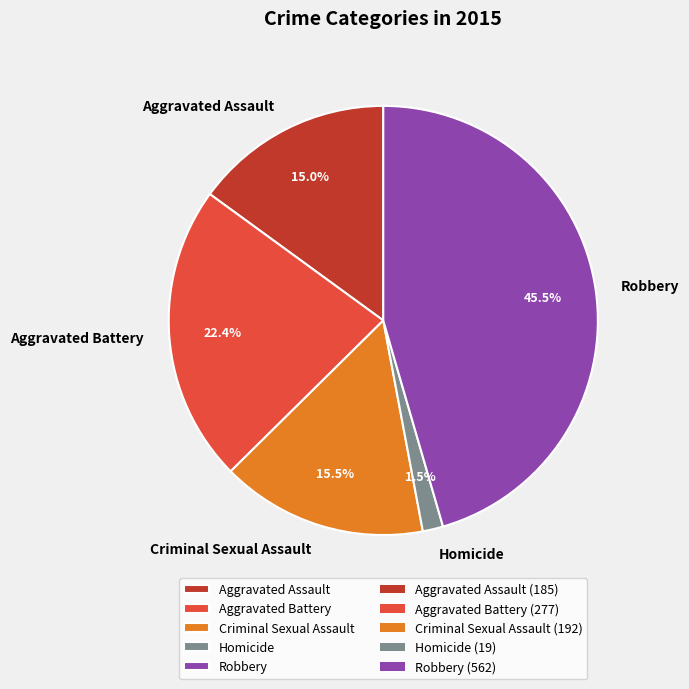

Approximately how many times larger is the value at Aggravated Battery compared to Robbery?

0.5